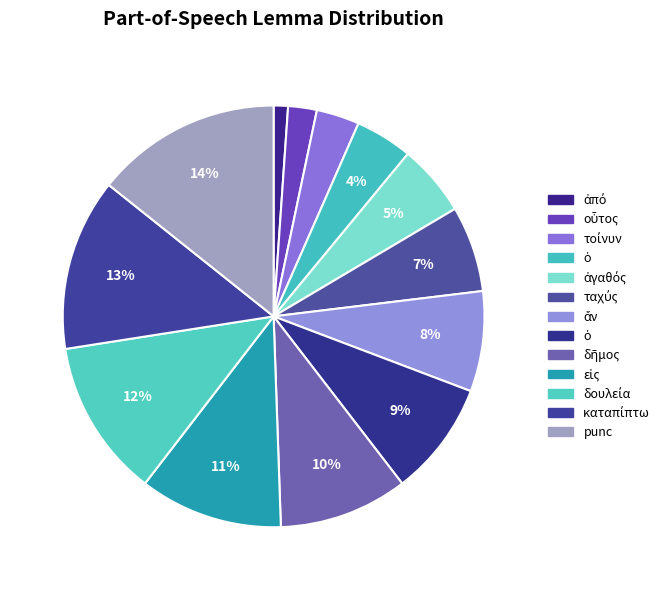

Which category has the biggest portion of the pie?

punc